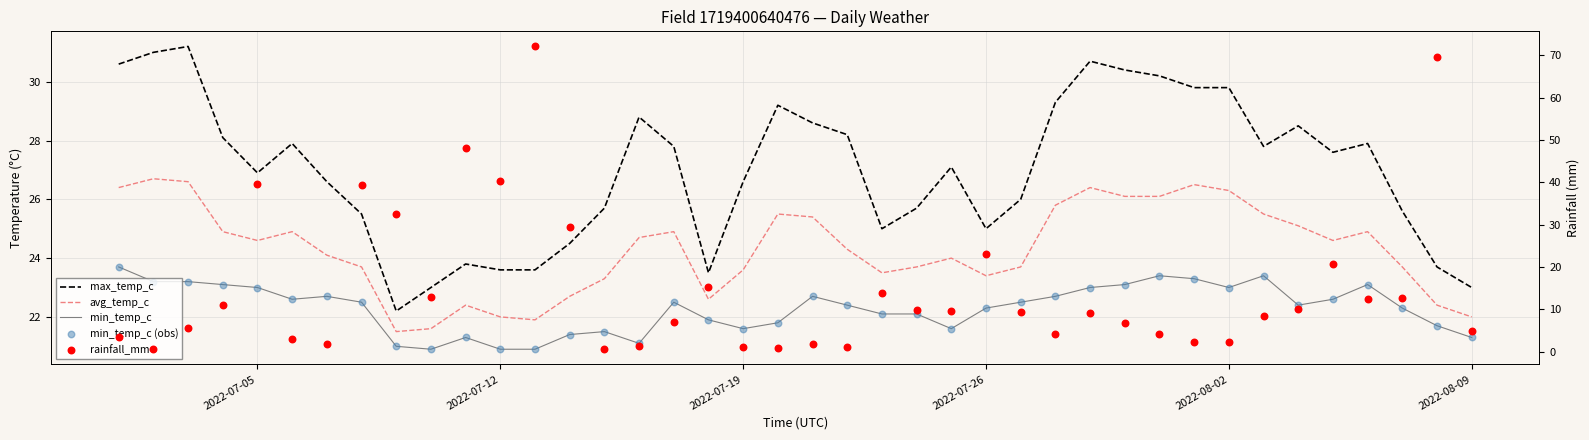

Which series has the largest Y range (max minus min)?

rainfall_mm